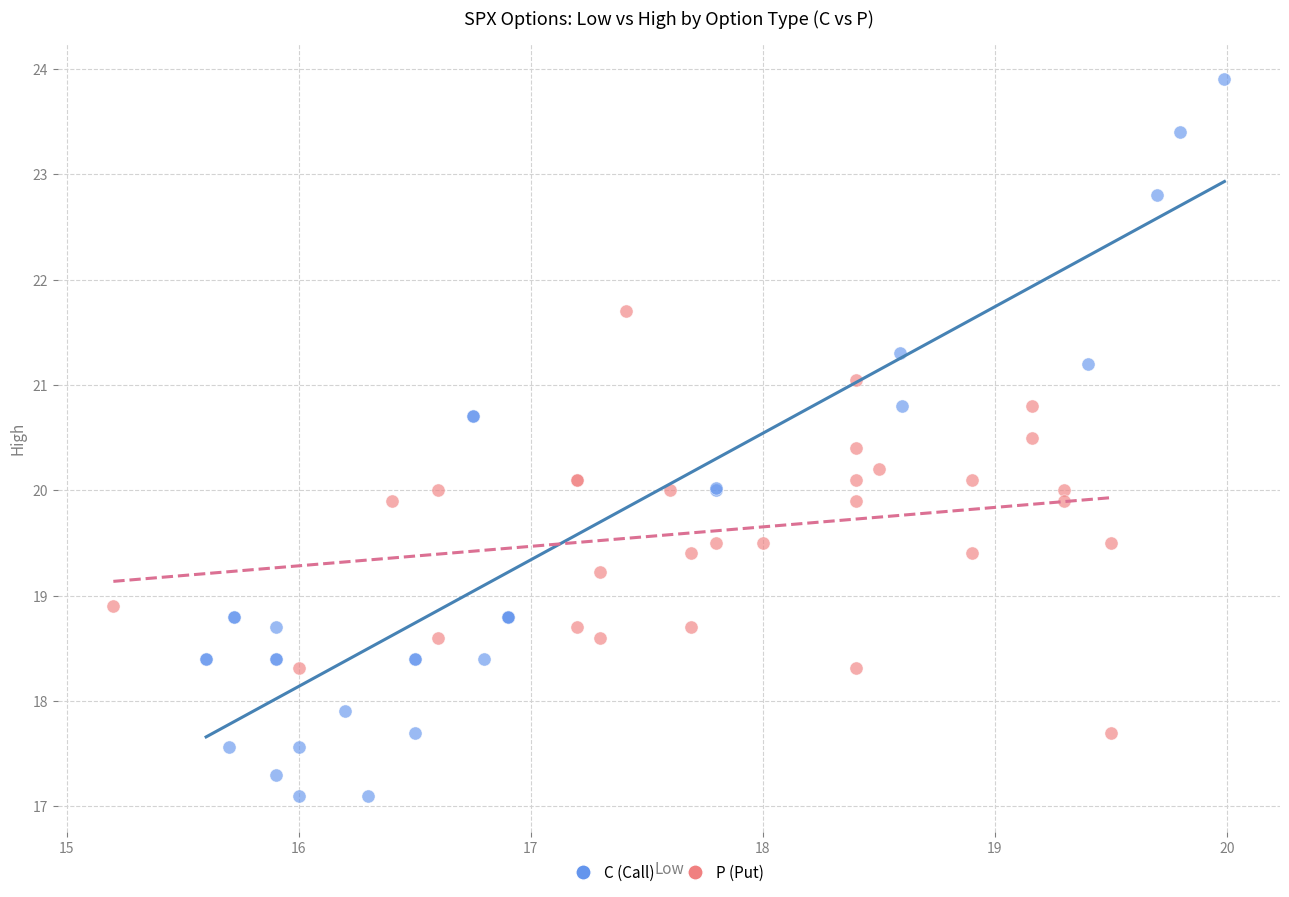

Which series contains the lowest Y value?

C (Call)